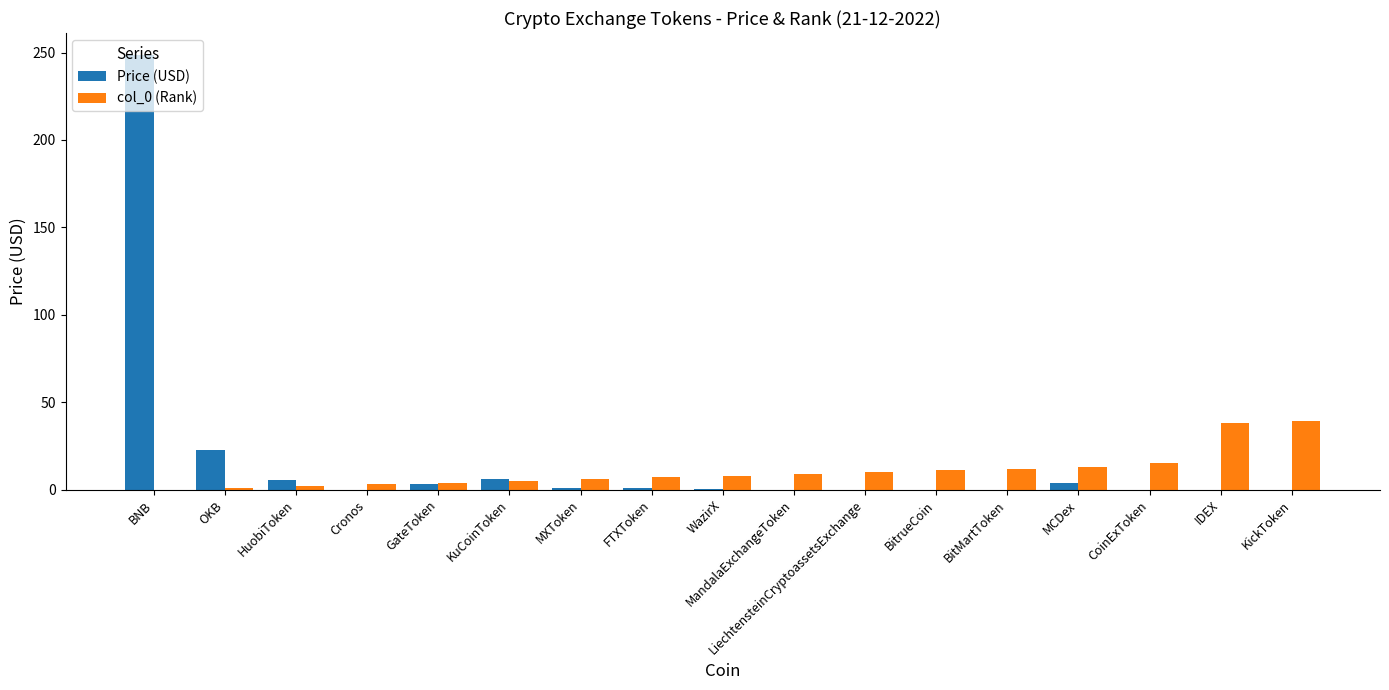

What is the sum of all col_0 (Rank) values?

183.0